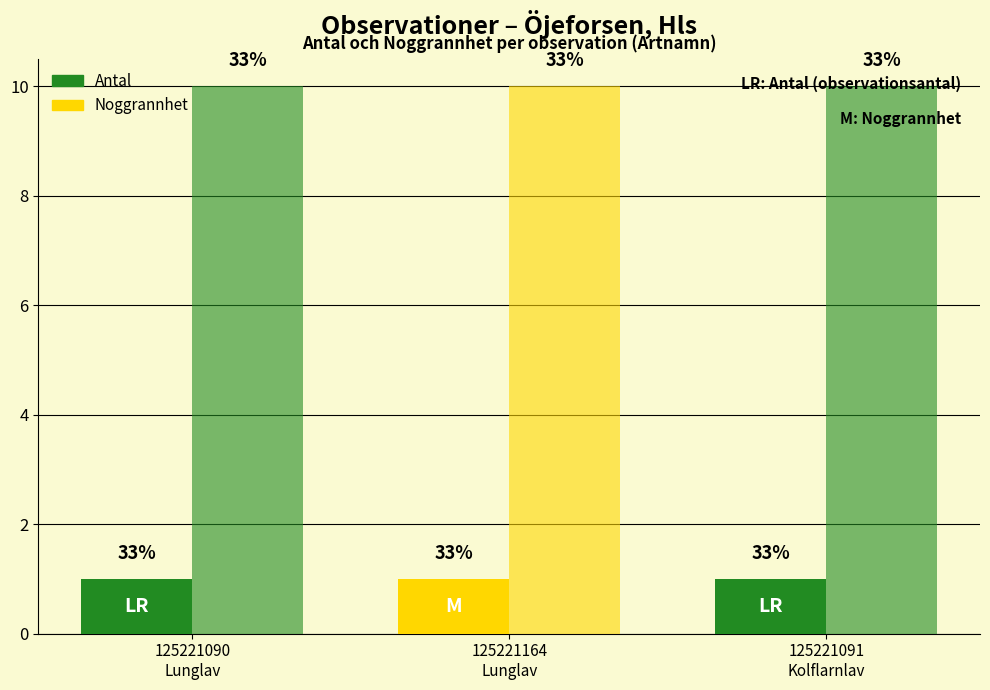

Are the bars horizontal?

No